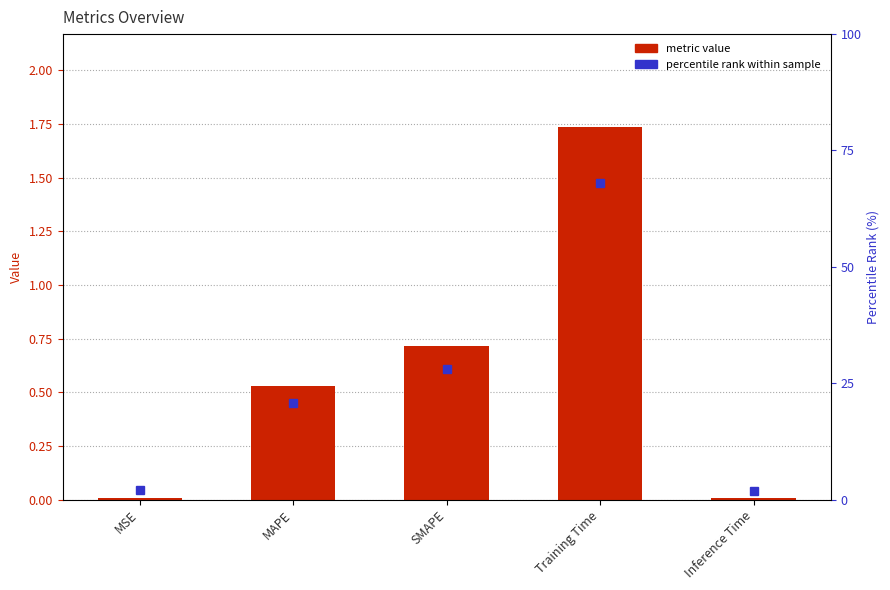

What is the label of the 3rd bar from the right?

SMAPE